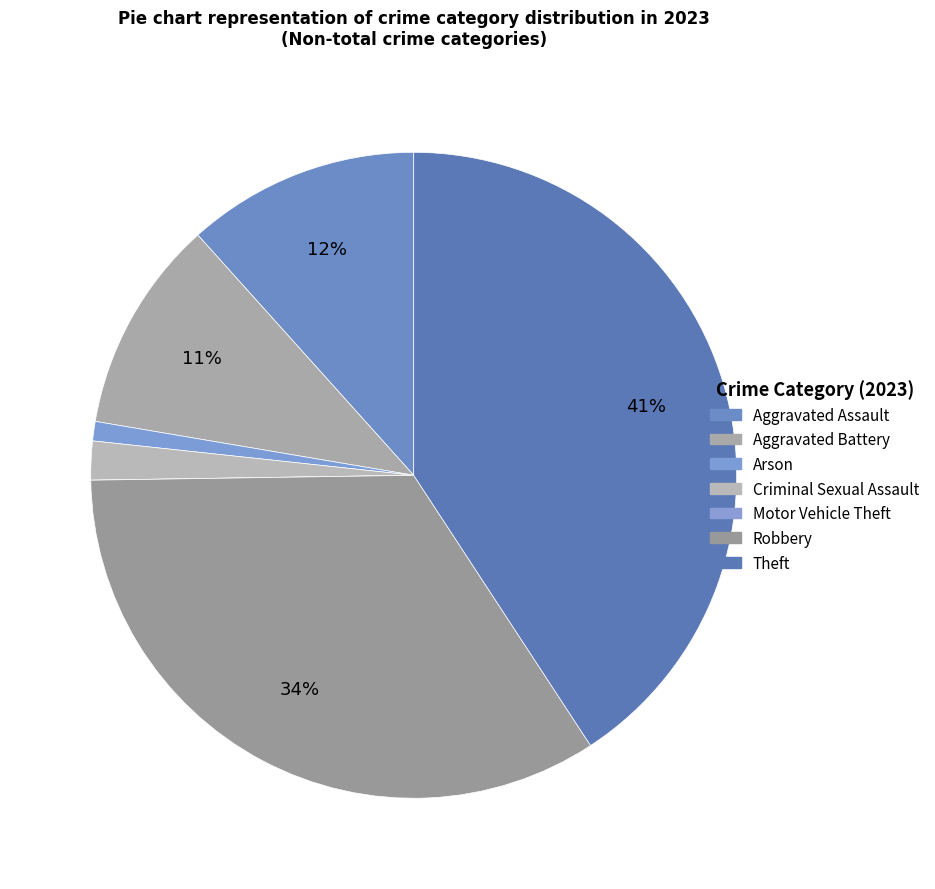

What is the change in value from Motor Vehicle Theft to Theft?

+42